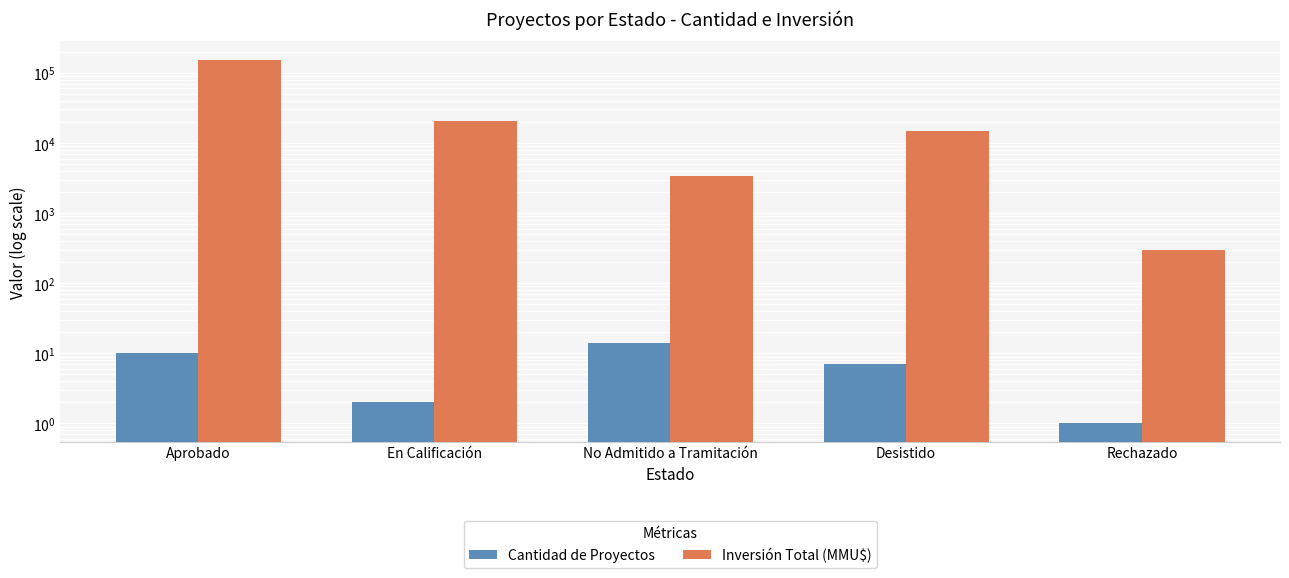

What value does the Inversión Total (MMU$) series have at No Admitido a Tramitación, to the nearest 50?

3350